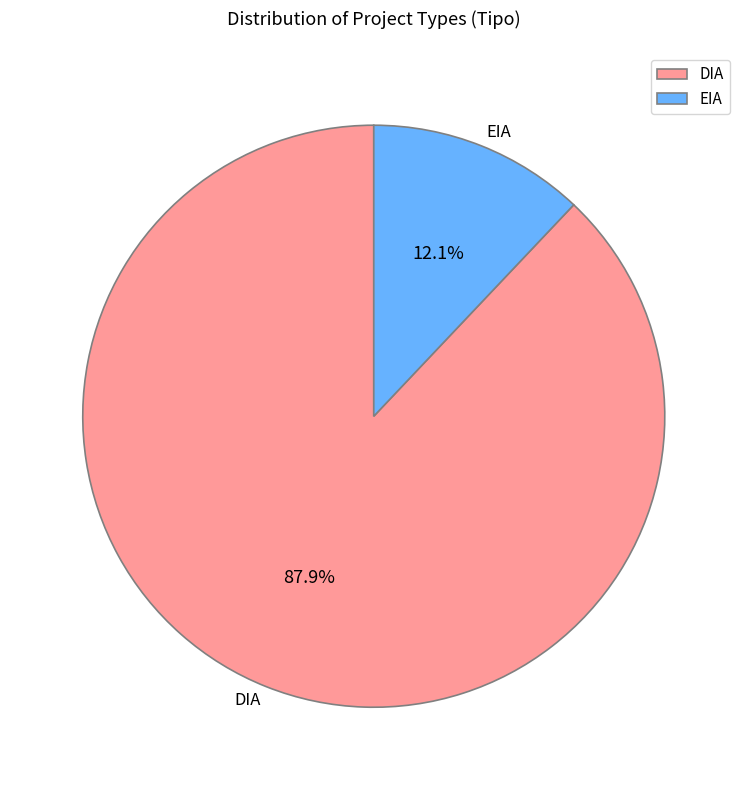

To the nearest percent, what percentage of the pie is DIA?

88%